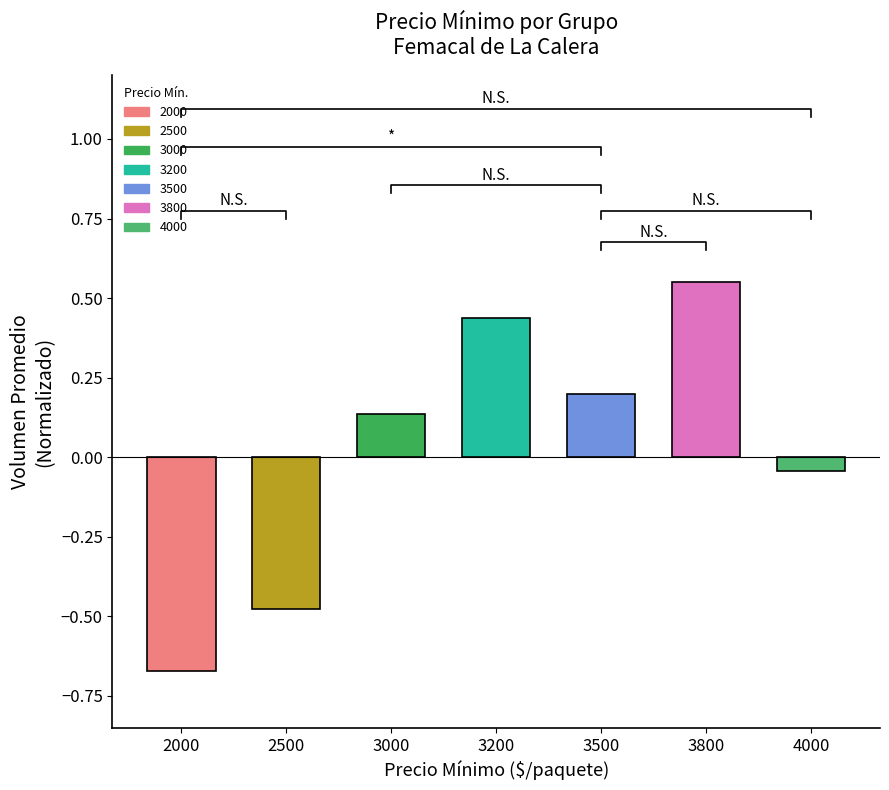

Which category has the lowest value across all series?

2000